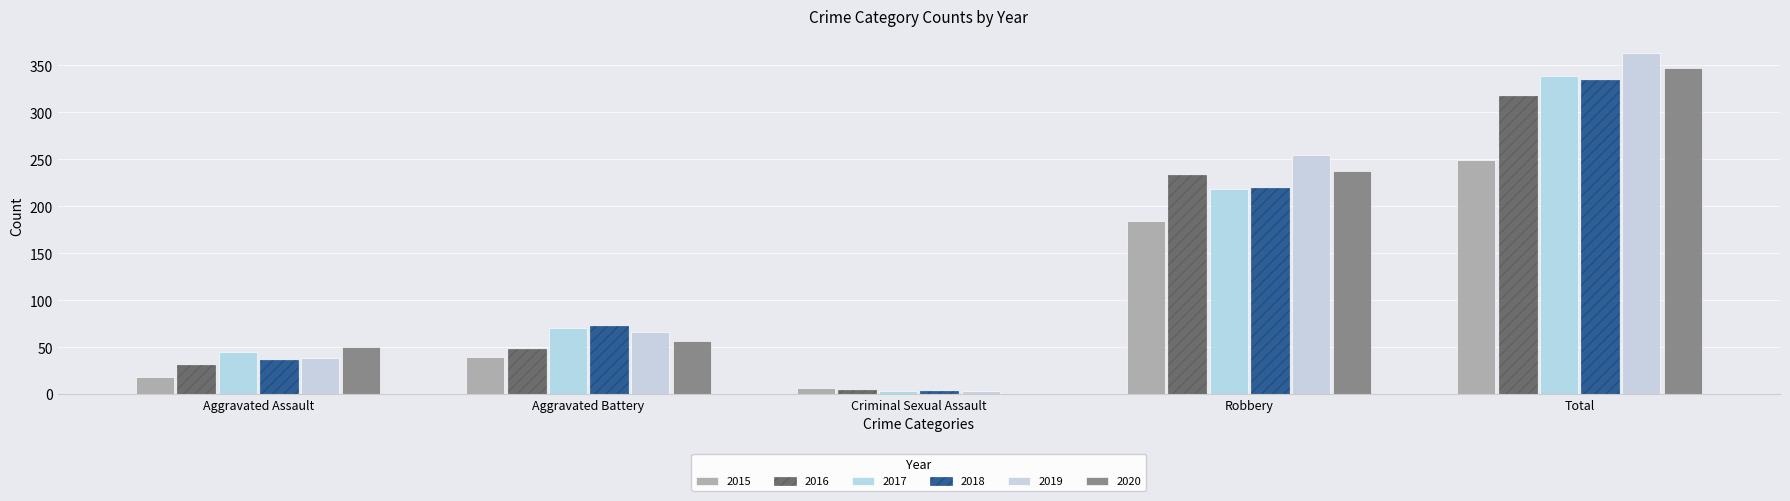

What is the total value across all series at Criminal Sexual Assault?

23